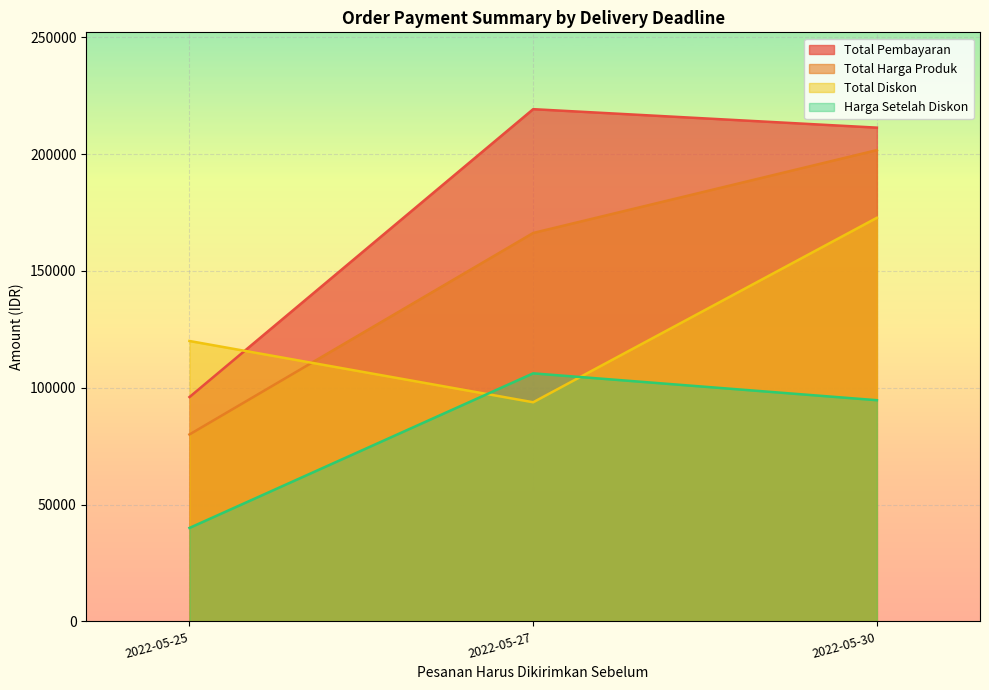

True or false: Total Pembayaran has more than 2 interior local peaks.

False